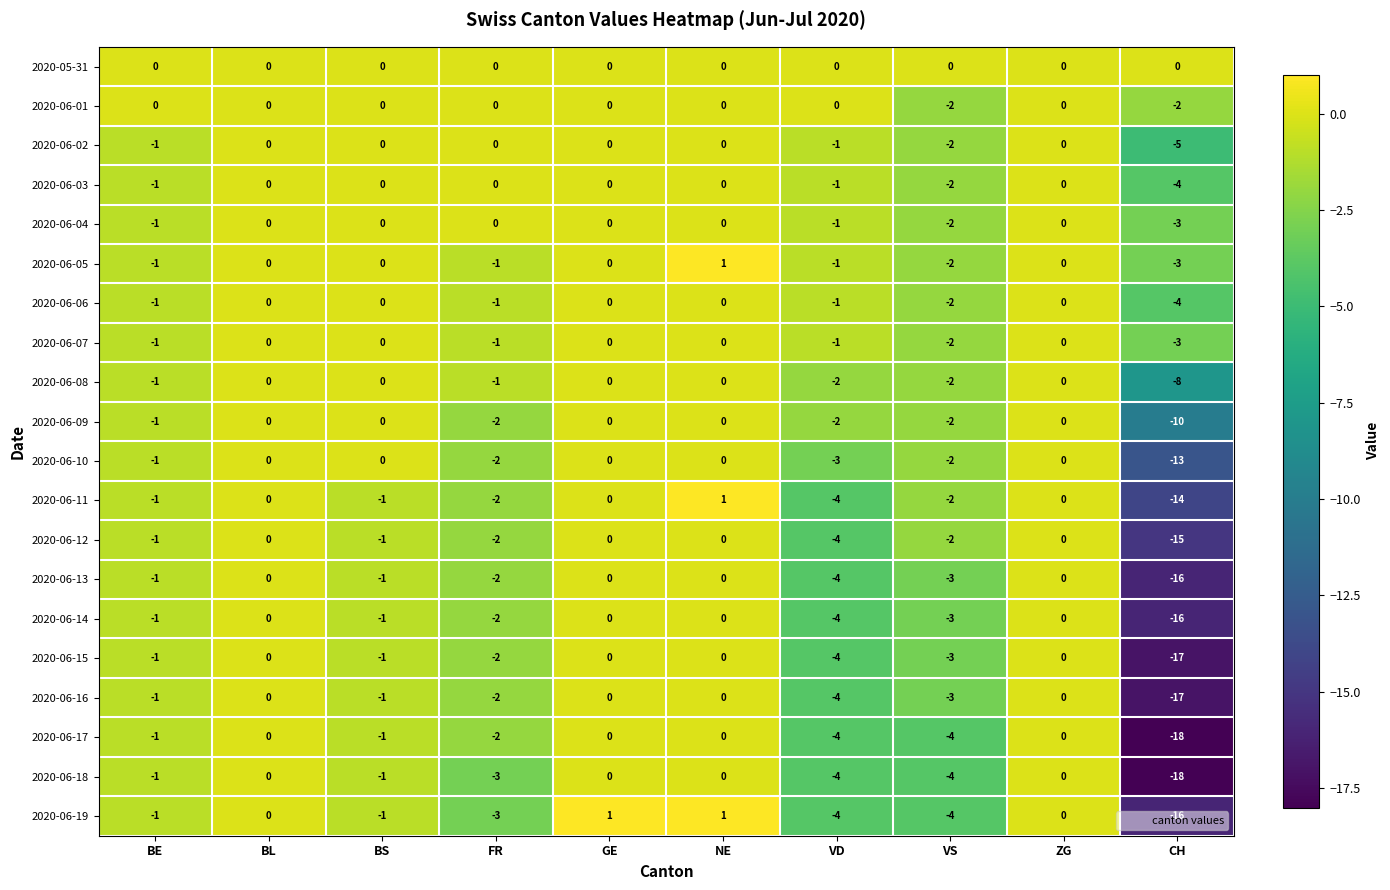

Which category has the lowest value in the 2020-06-05 series?

CH